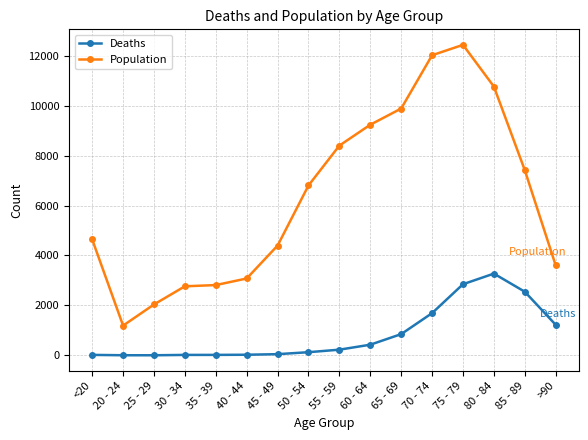

How many series are shown in this chart?

2